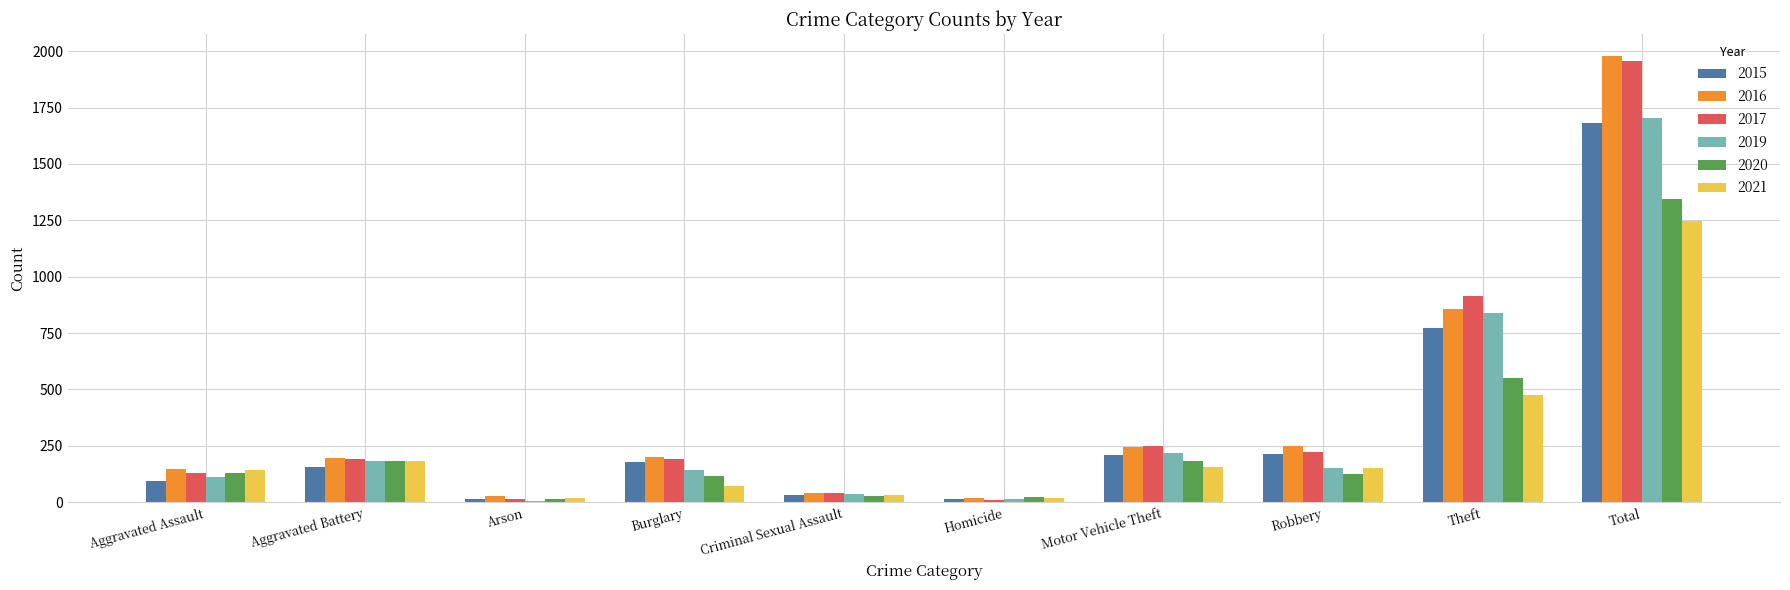

Which label corresponds to the largest value in the chart?

Total